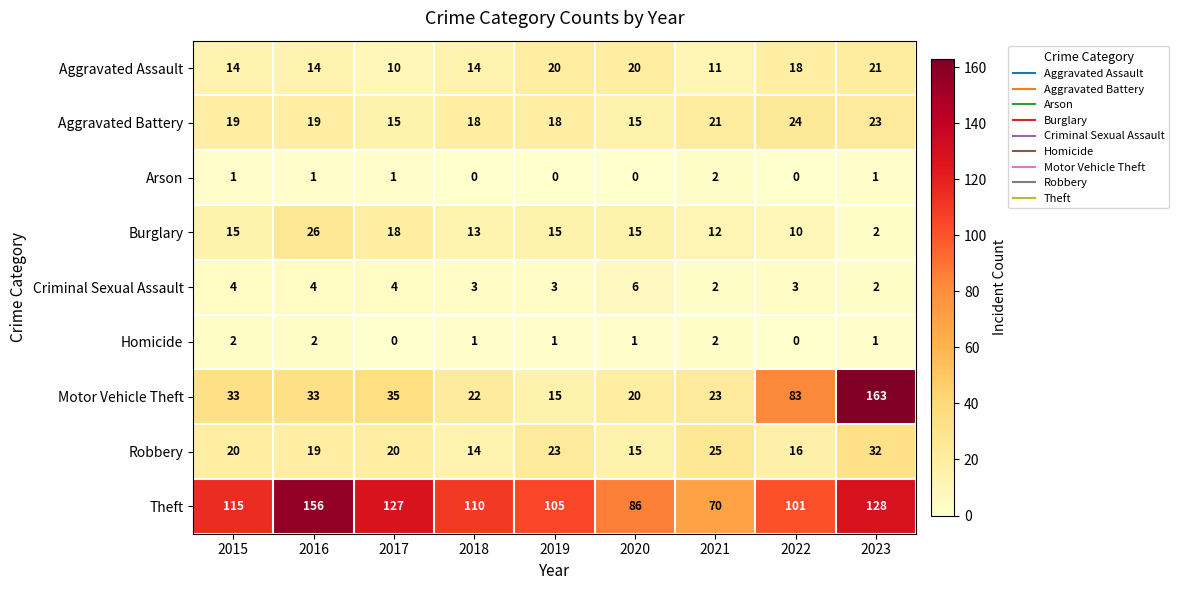

How many categories are shown in the chart?

9